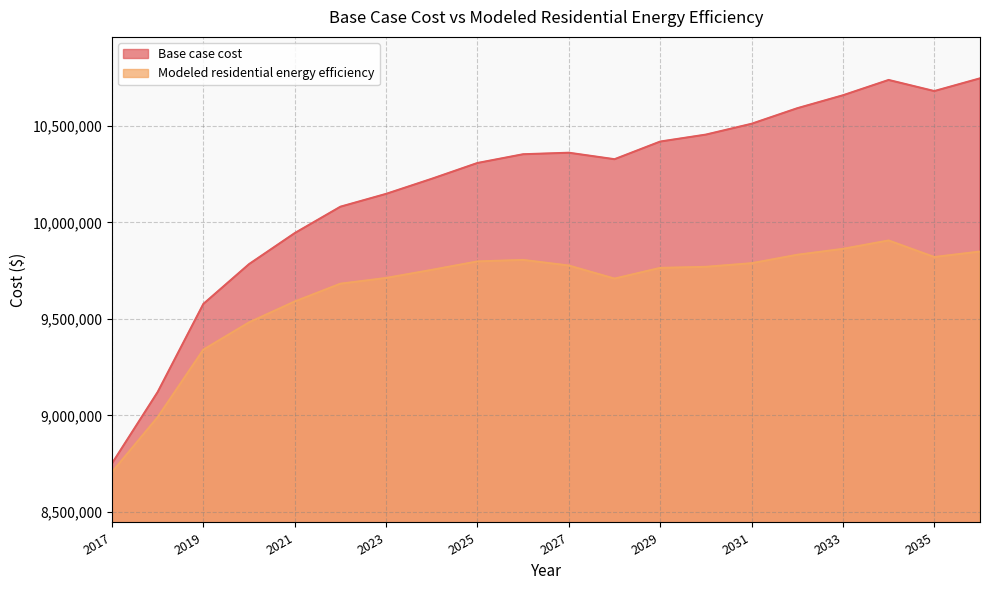

Does the chart have visible grid lines?

Yes